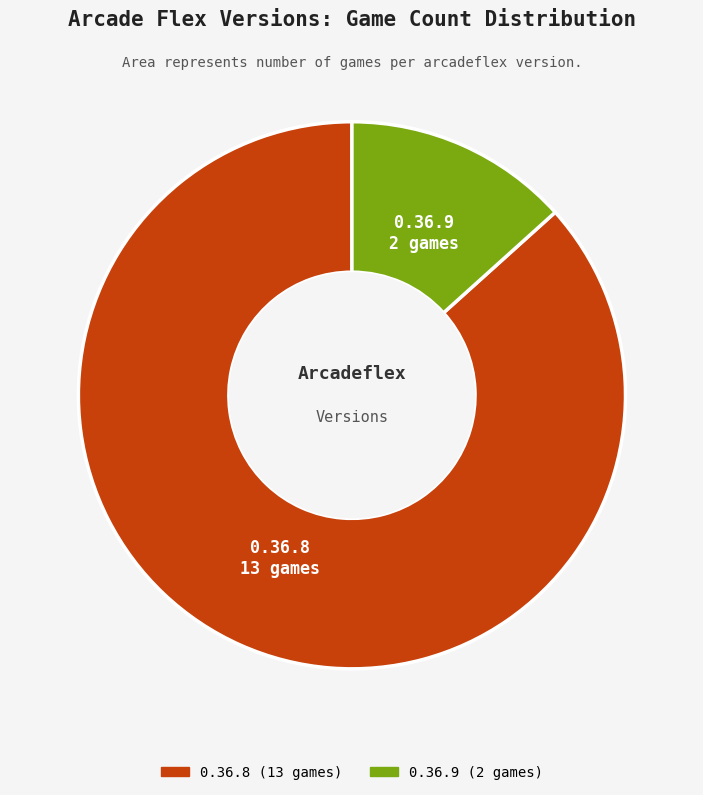

Which has a higher value, 0.36.9 or 0.36.8?

0.36.8